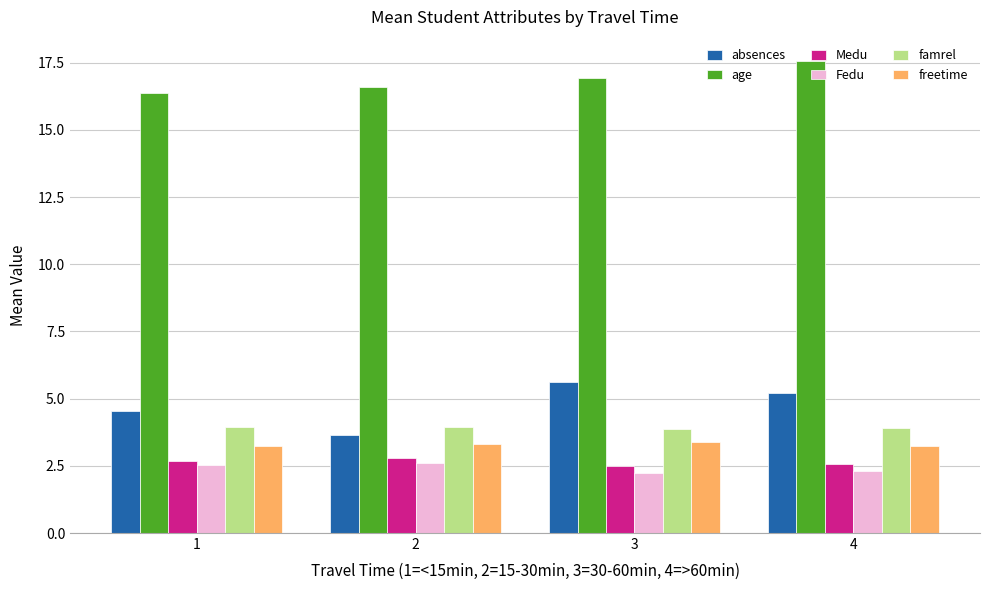

Which series has the largest total across all categories?

age